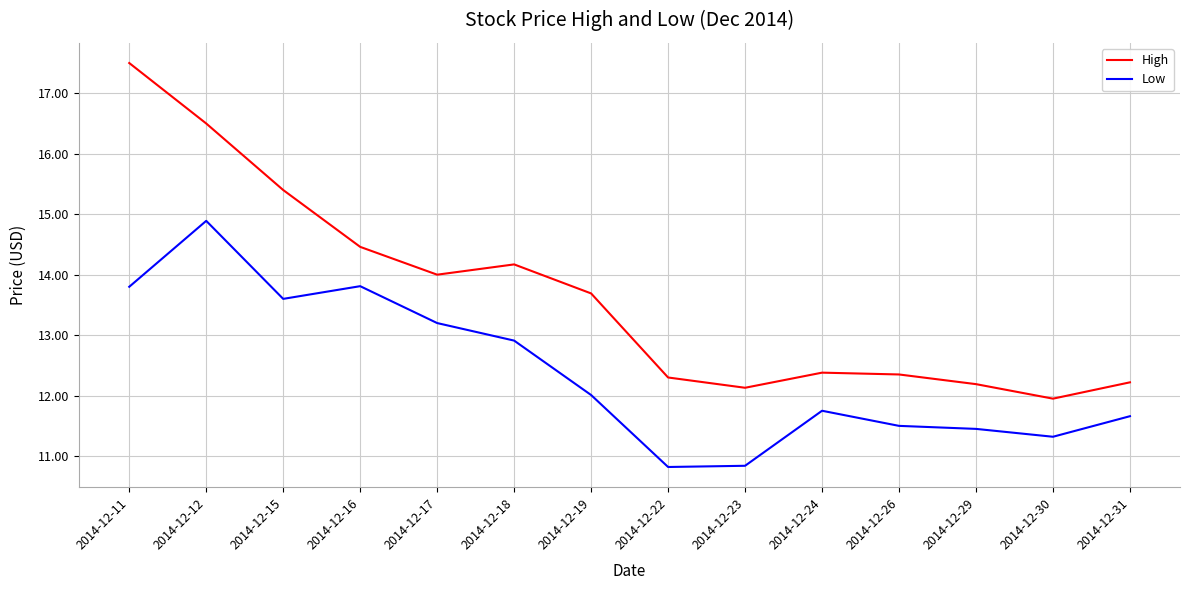

What is the total value across all series at 2014-12-12?

31.4